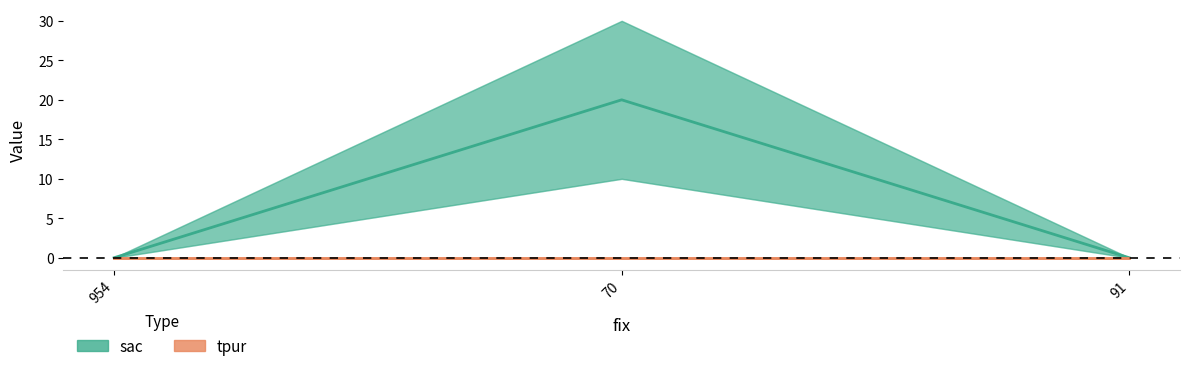

How many data points are above 0?

1